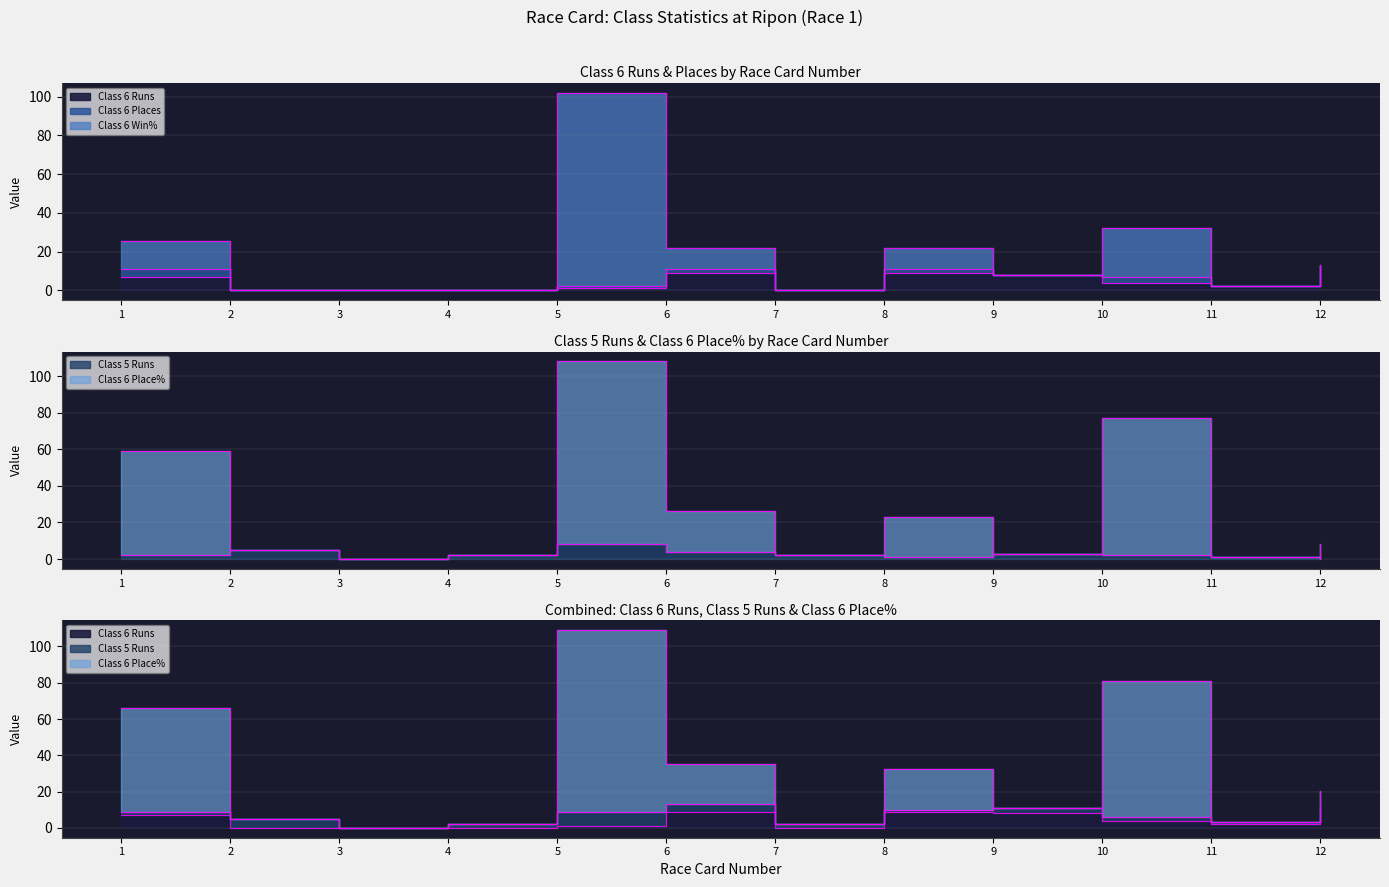

How many lines are shown in the chart?

4